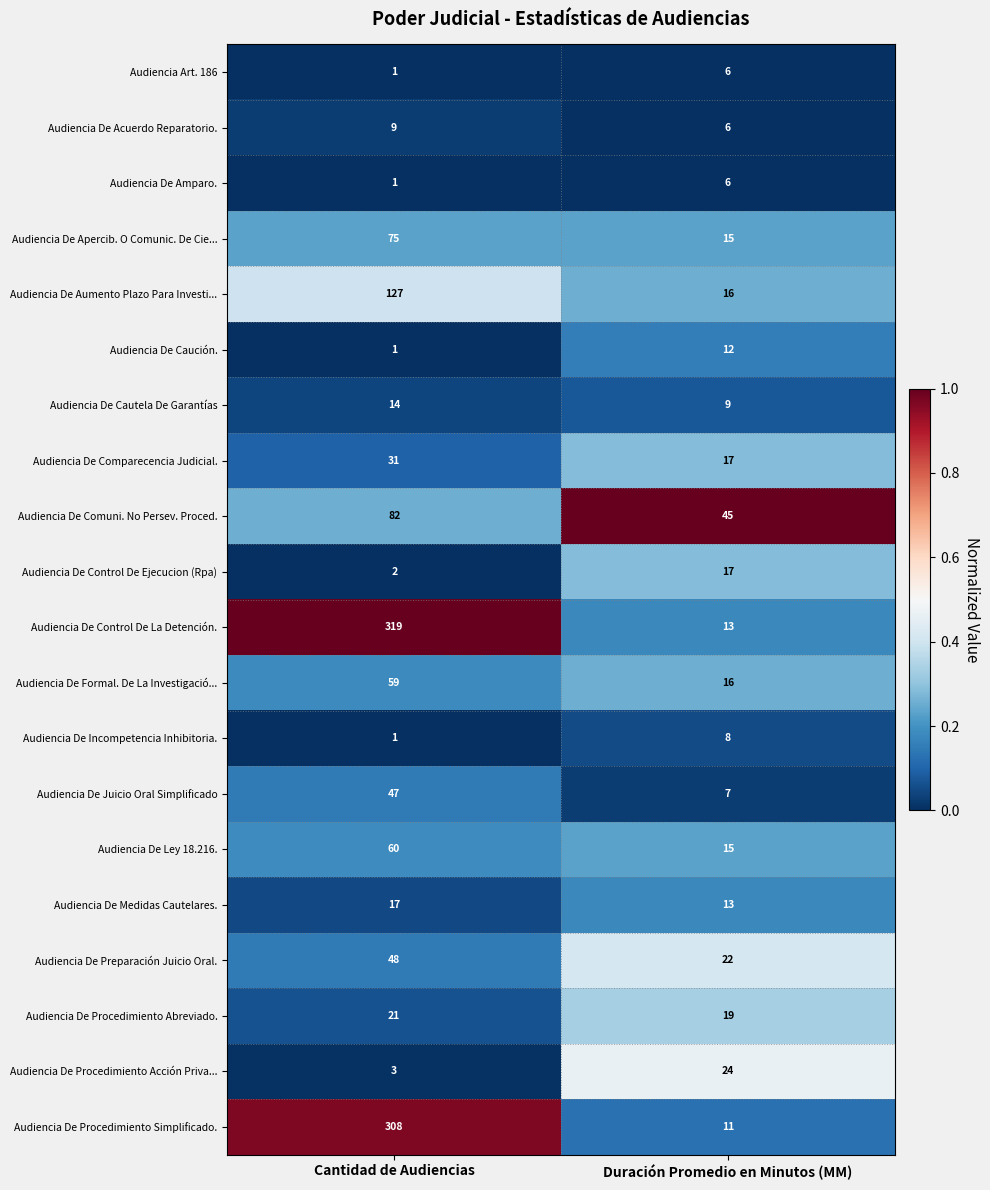

What is the sum of the Audiencia De Incompetencia Inhibitoria. values at Duración Promedio en Minutos (MM) and Cantidad de Audiencias?

9